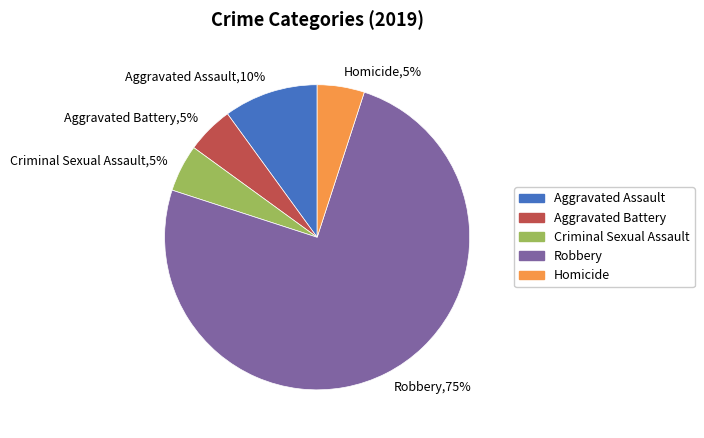

Count the number of slices in the pie.

5